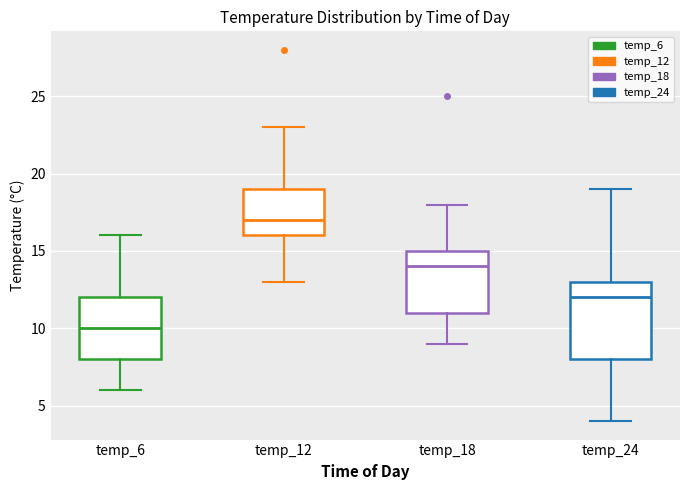

Where does the lower whisker of the box for temp_24 end on the y-axis? The values are not printed on the chart, so give them approximately, as read against the axis.

4